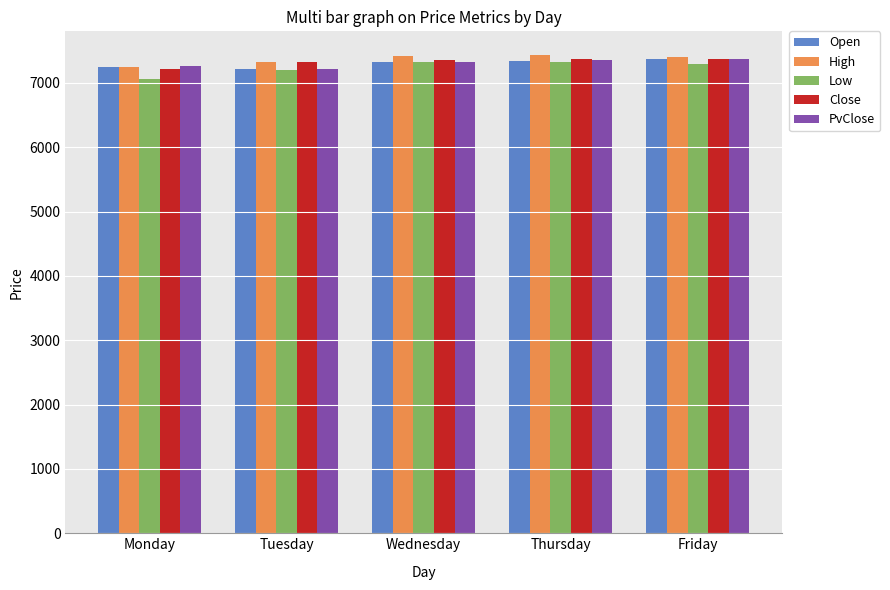

True or false: PvClose has a value of 7210.2 at Tuesday.

True